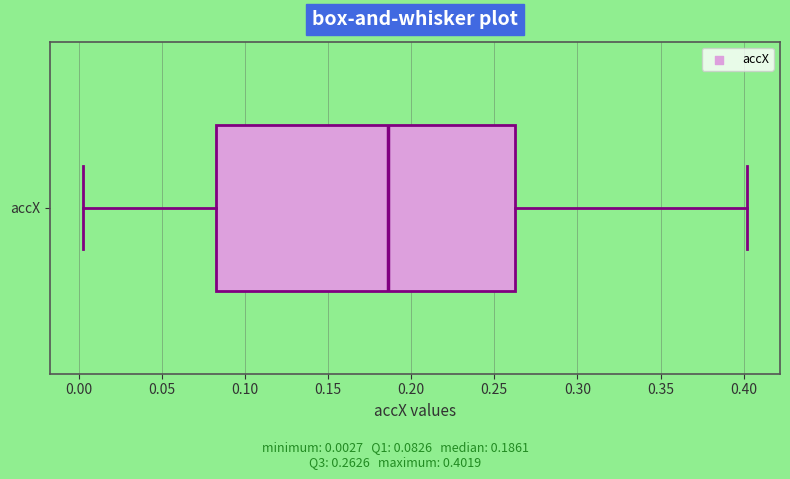

Transcribe this box plot: give where the median line is, the range the box spans, and where the two whiskers end, as read against the x-axis. The values are not printed on the chart, so give them approximately, as read against the axis.

median 0.185, box 0.085 to 0.265, whiskers 0.005 to 0.400